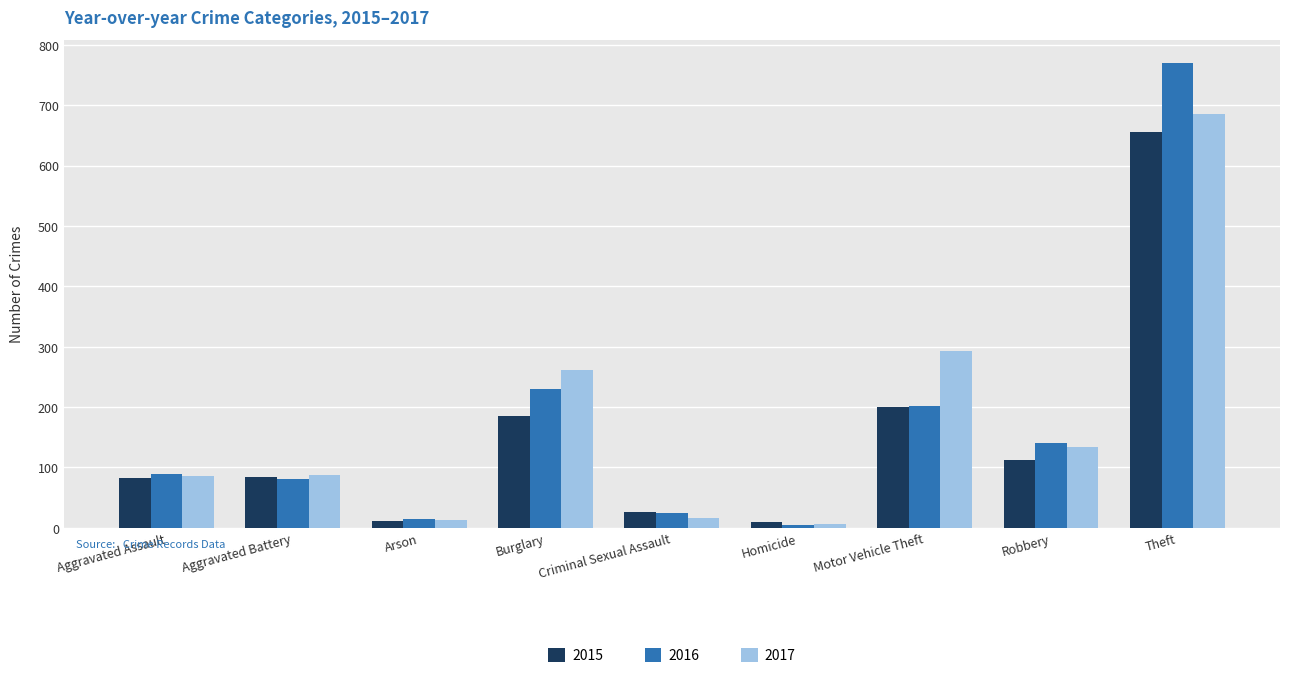

Where is 2017 nearest to the value 345?

Motor Vehicle Theft